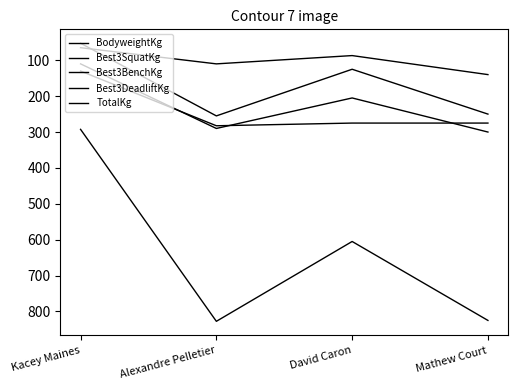

Read the Best3BenchKg value at Mathew Court.

250.0